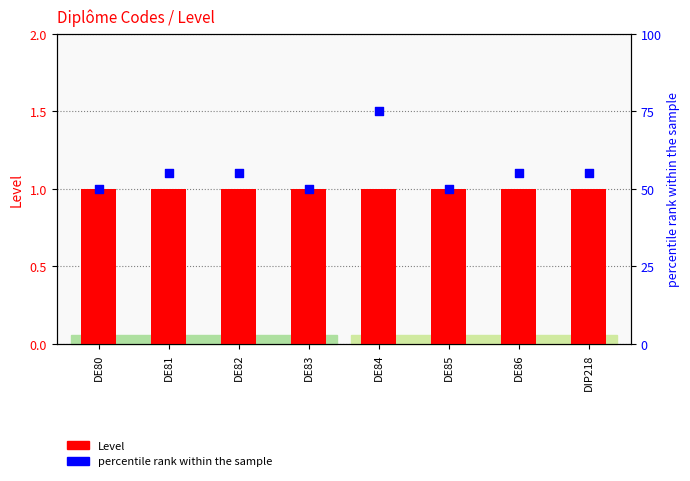

What are all the series names shown in the legend?

Level, percentile rank within the sample